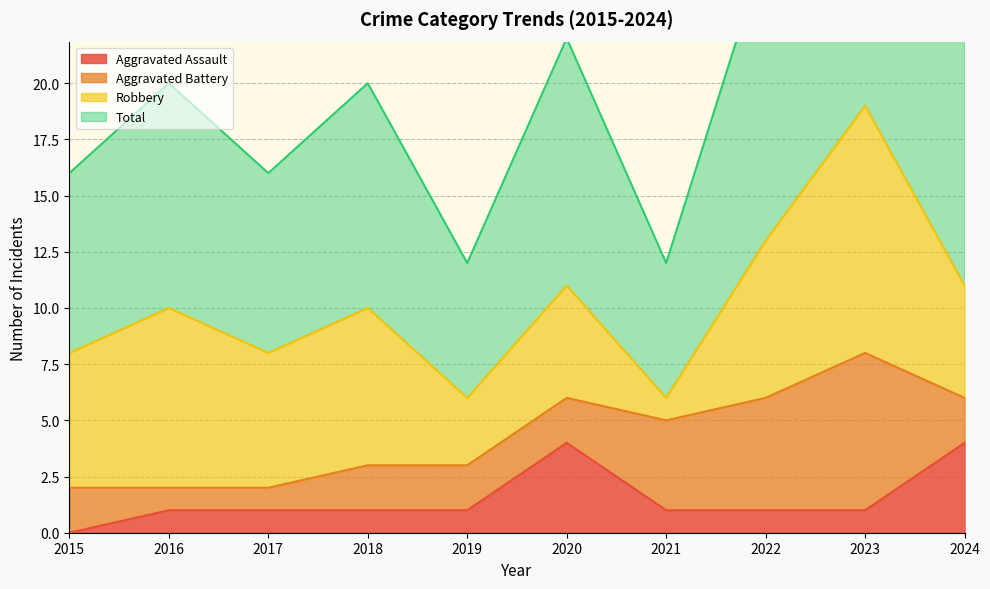

What is the difference between the second highest and second lowest values in the Total series?

14